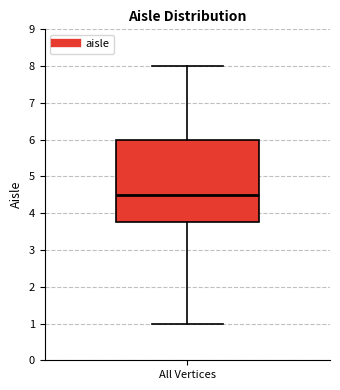

Read this box plot against the y-axis: the position of the median line, the range covered by the box, and the ends of both whiskers. The values are not printed on the chart, so give them approximately, as read against the axis.

median 4.5, box 3.8 to 6.0, whiskers 1.0 to 8.0